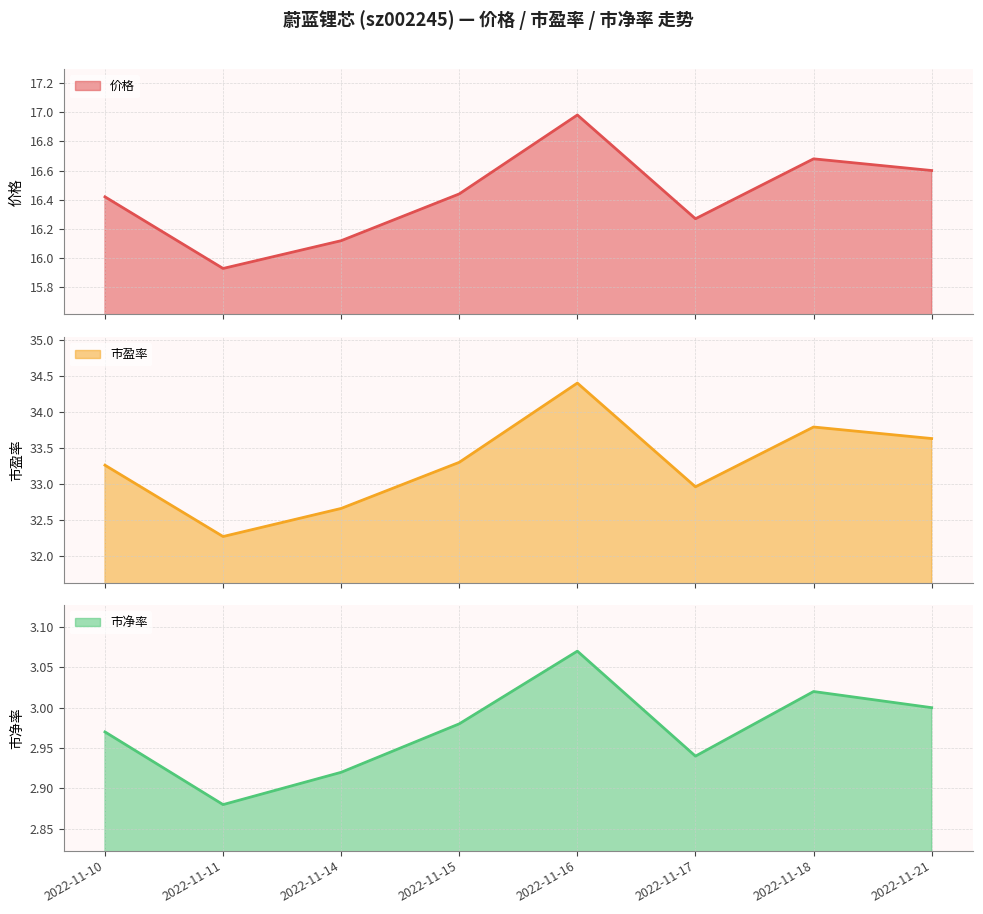

What are all the series names shown in the legend?

价格, 市盈率, 市净率